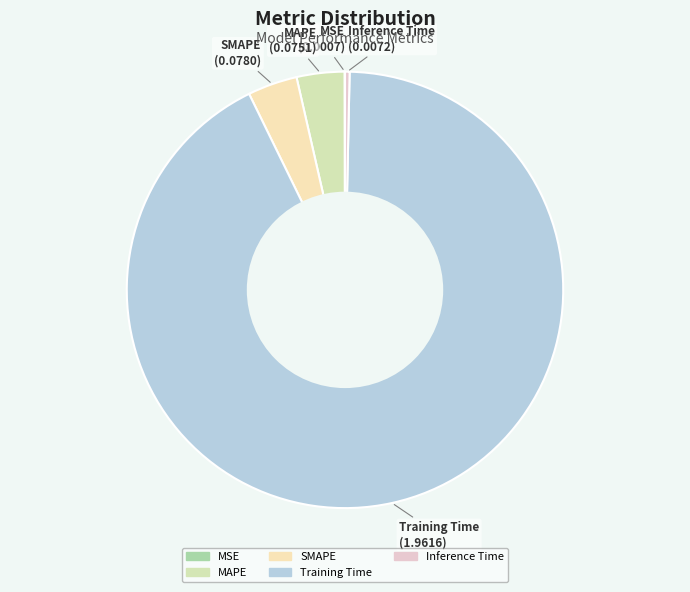

Which category has the biggest portion of the pie?

Training Time